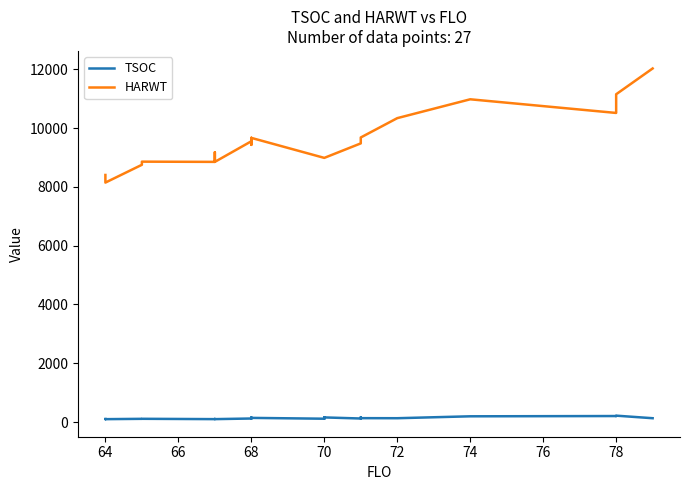

Rank the series at 78 from highest to lowest value.

HARWT, TSOC